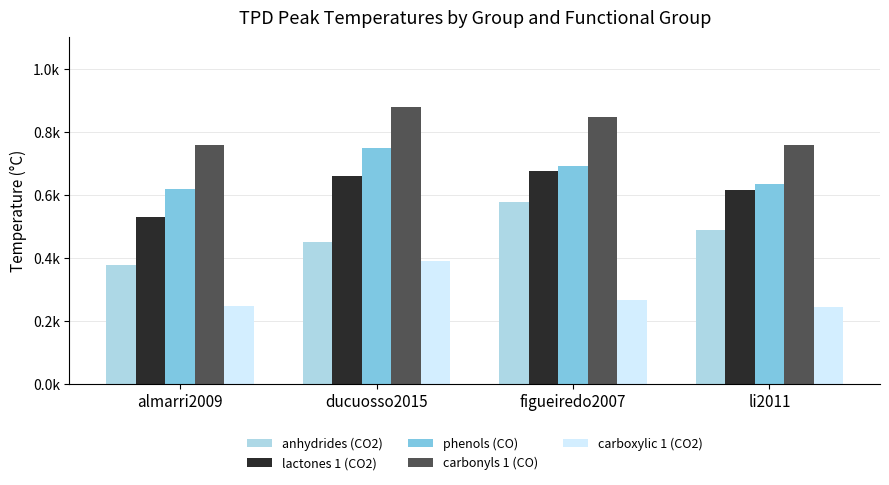

Between almarri2009 and figueiredo2007, which series saw the biggest shift?

anhydrides (CO2)